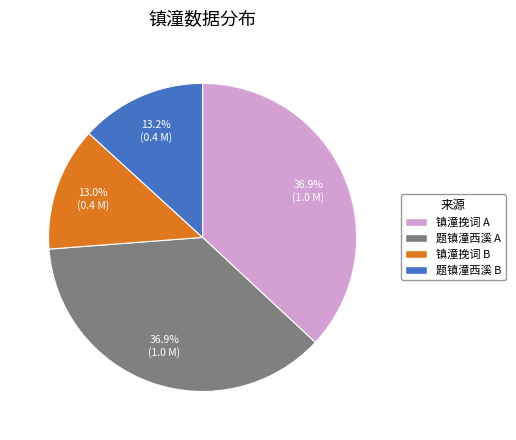

How much of the chart is everything except 镇潼挽词 B?

87.0%